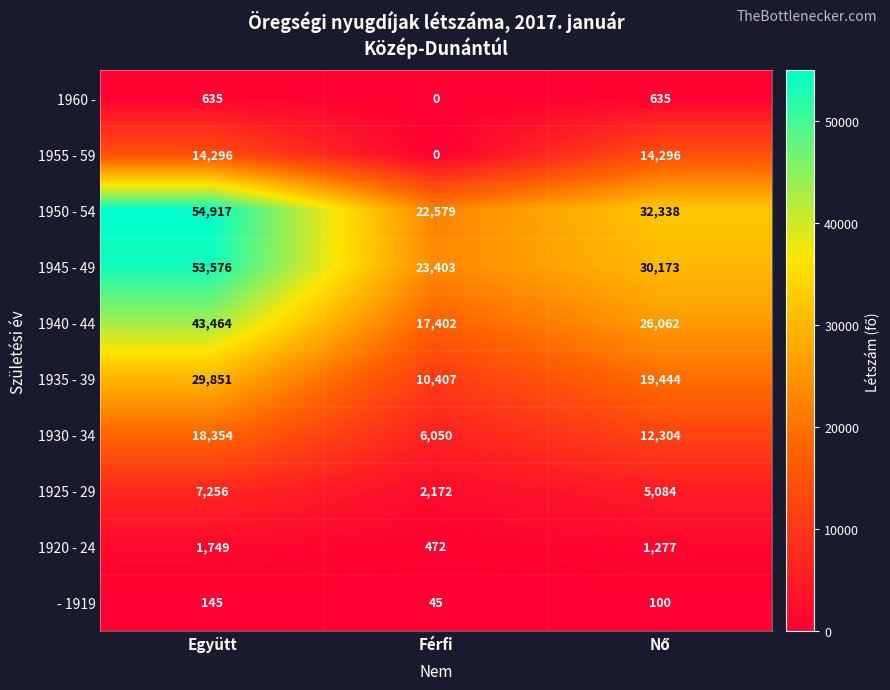

Reading left to right, extract all data points from this chart.

1960 -: 635	0	635
1955 - 59: 14296	0	14296
1950 - 54: 54917	22579	32338
1945 - 49: 53576	23403	30173
1940 - 44: 43464	17402	26062
1935 - 39: 29851	10407	19444
1930 - 34: 18354	6050	12304
1925 - 29: 7256	2172	5084
1920 - 24: 1749	472	1277
- 1919: 145	45	100